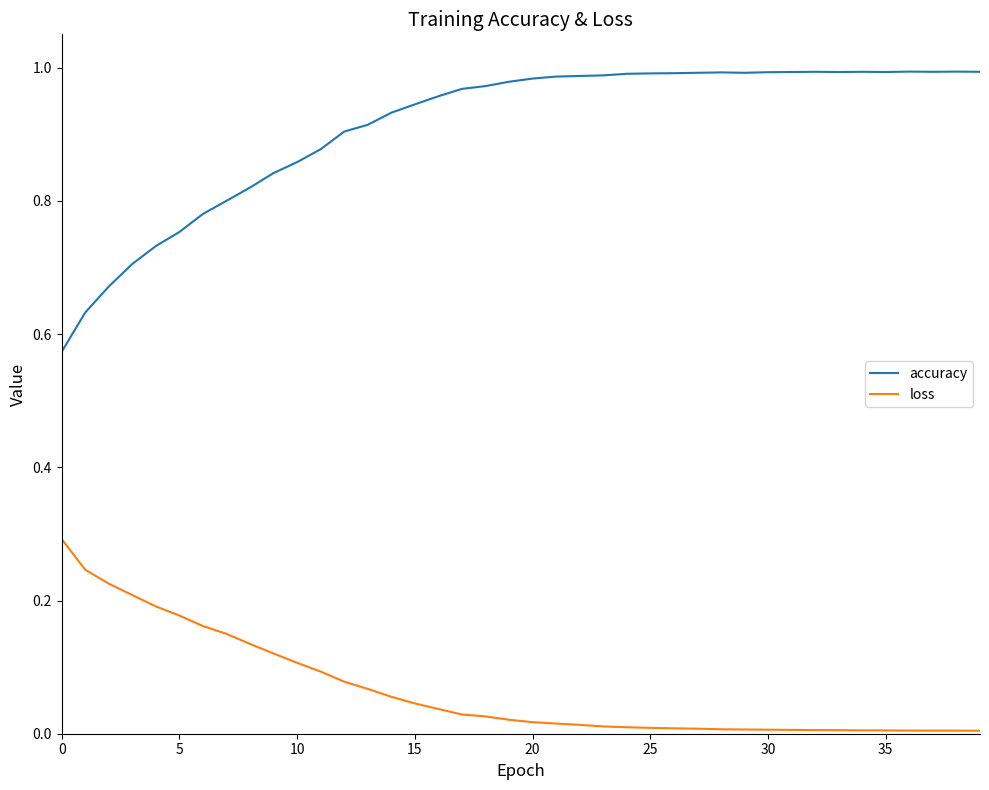

At how many categories does at least one series exceed 0?

40